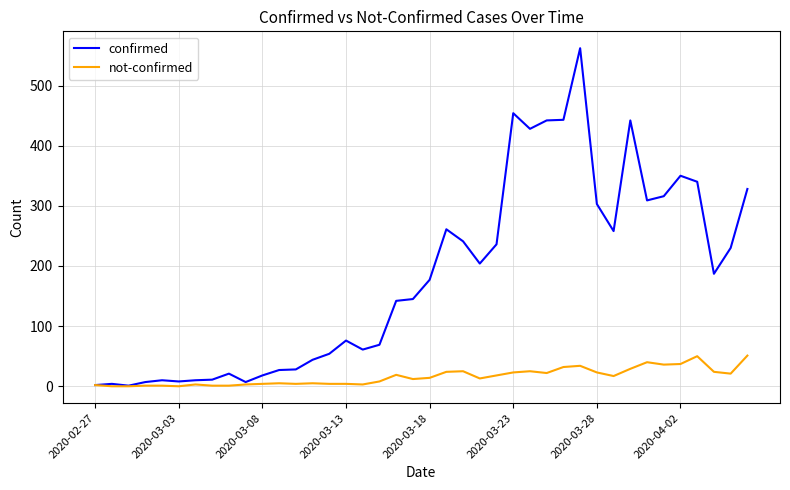

Rank the series by their average value, from highest to lowest.

confirmed, not-confirmed